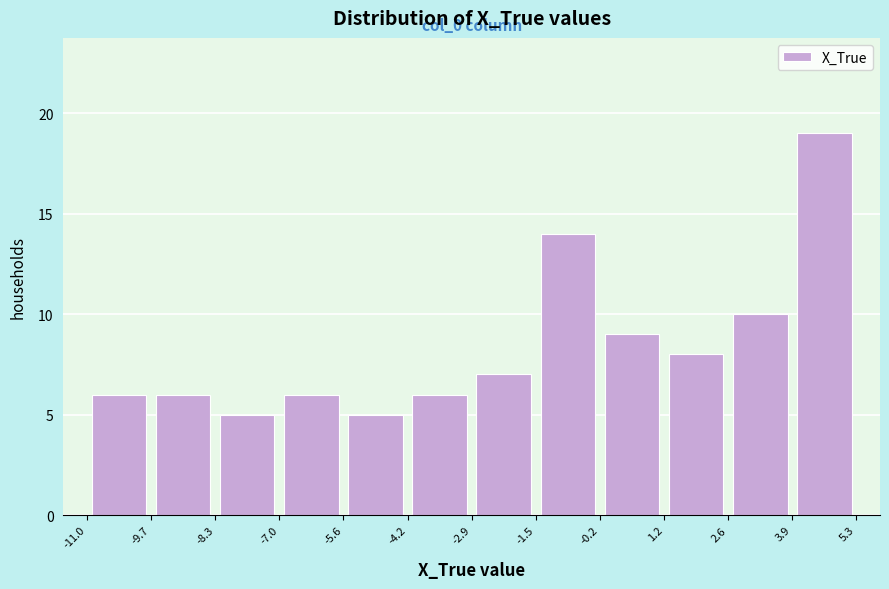

Over which range of the x-axis is the bar tallest?

3.9 to 5.3